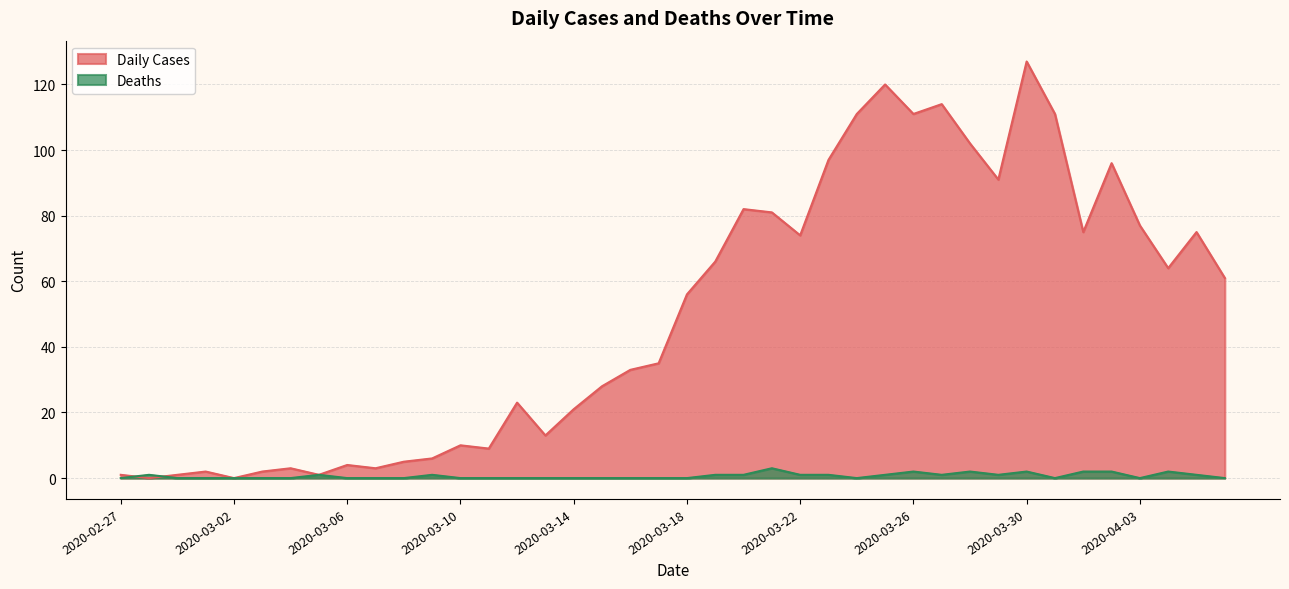

Between 2020-03-23 and 2020-04-04, which series saw the biggest shift?

Daily Cases